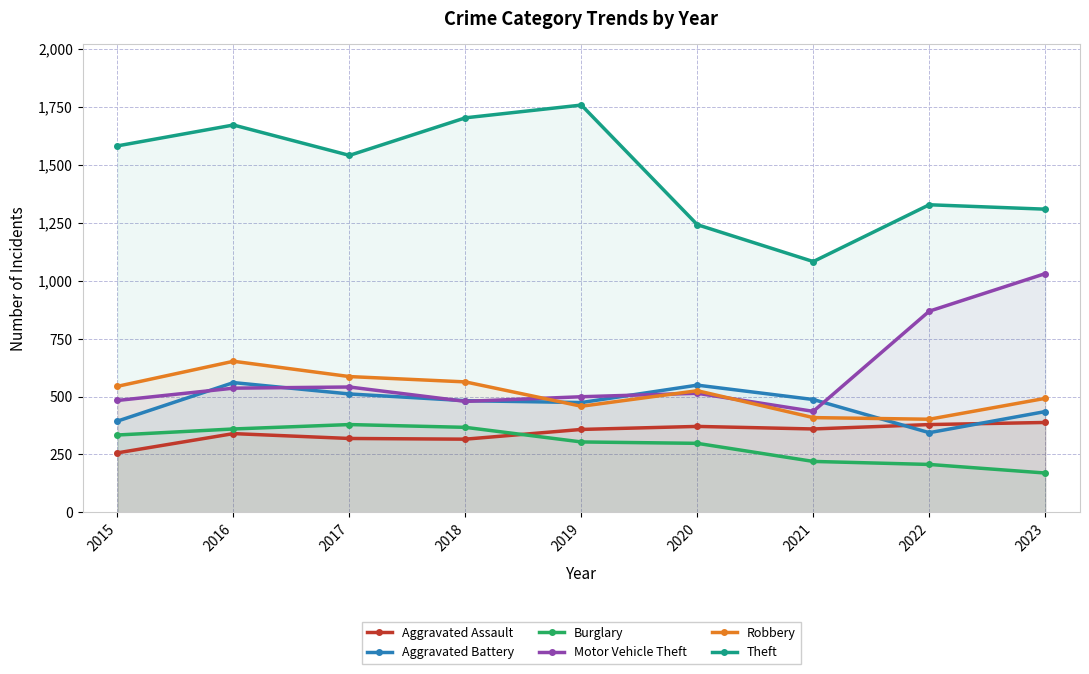

List the labels in order of Motor Vehicle Theft value, largest first.

2023, 2022, 2017, 2016, 2020, 2019, 2015, 2018, 2021